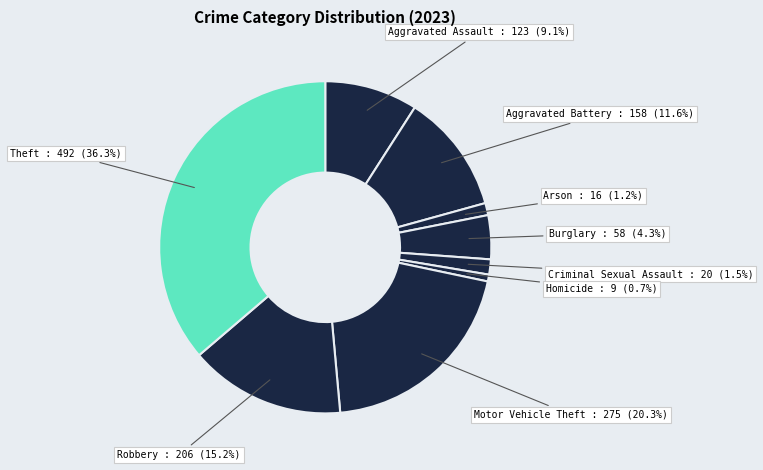

How many slices are in this pie chart?

9